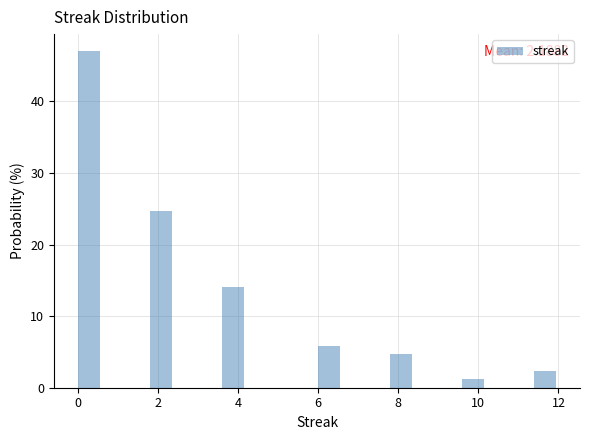

Read against the x-axis, roughly where is the centre of the tallest bar?

0.2